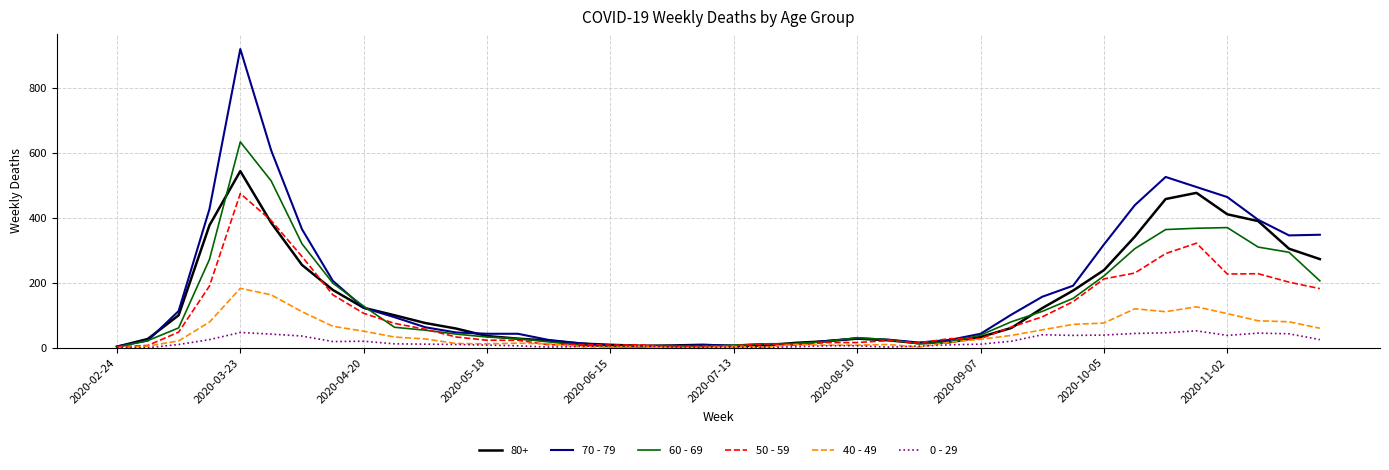

Rank the series by their maximum value, from highest to lowest.

70 - 79, 60 - 69, 80+, 50 - 59, 40 - 49, 0 - 29